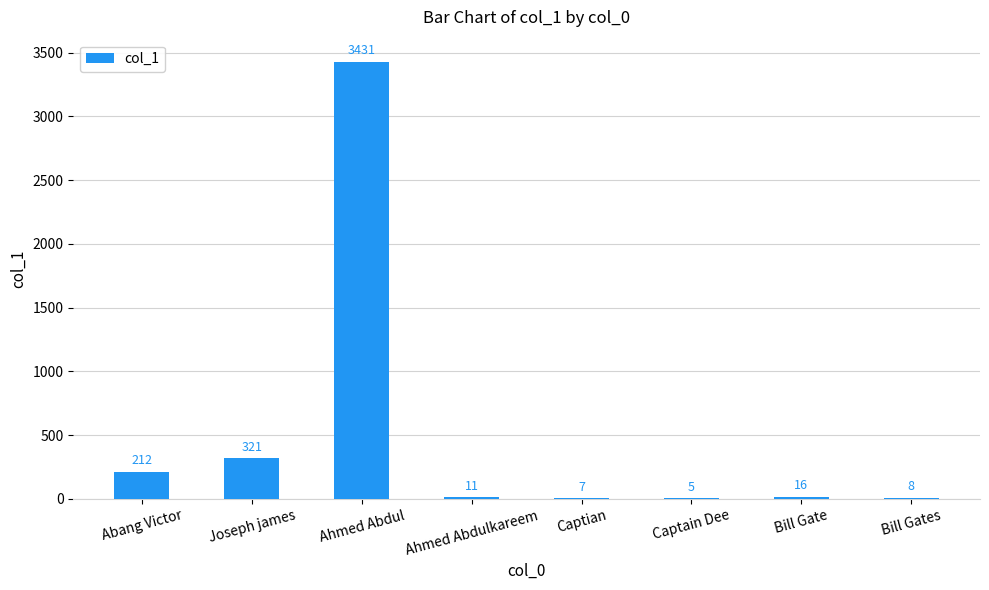

Reading left to right, extract all data points from this chart.

Abang Victor=212	Joseph james=321	Ahmed Abdul=3431	Ahmed Abdulkareem=11	Captian=7	Captain Dee=5	Bill Gate=16	Bill Gates=8